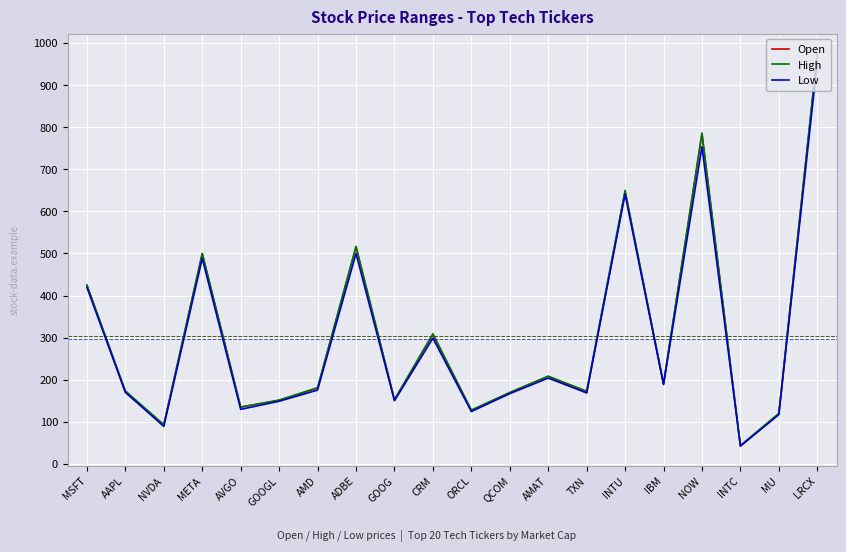

Which series changed the most between QCOM and LRCX?

High